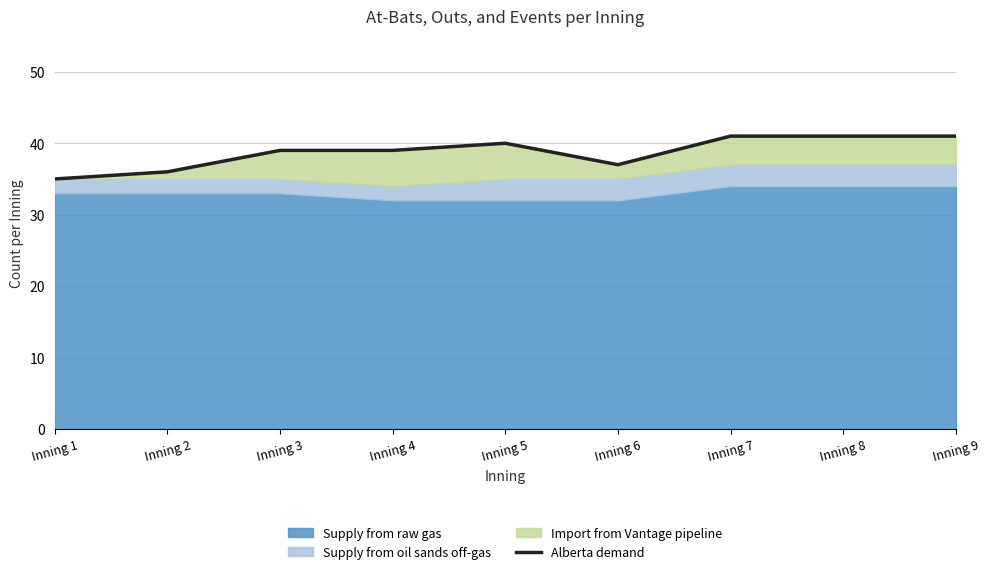

What is the value of the 1st point from the left?

35